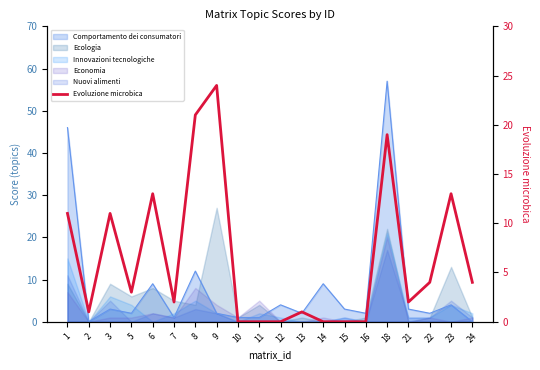

What is the sum of all values?

129